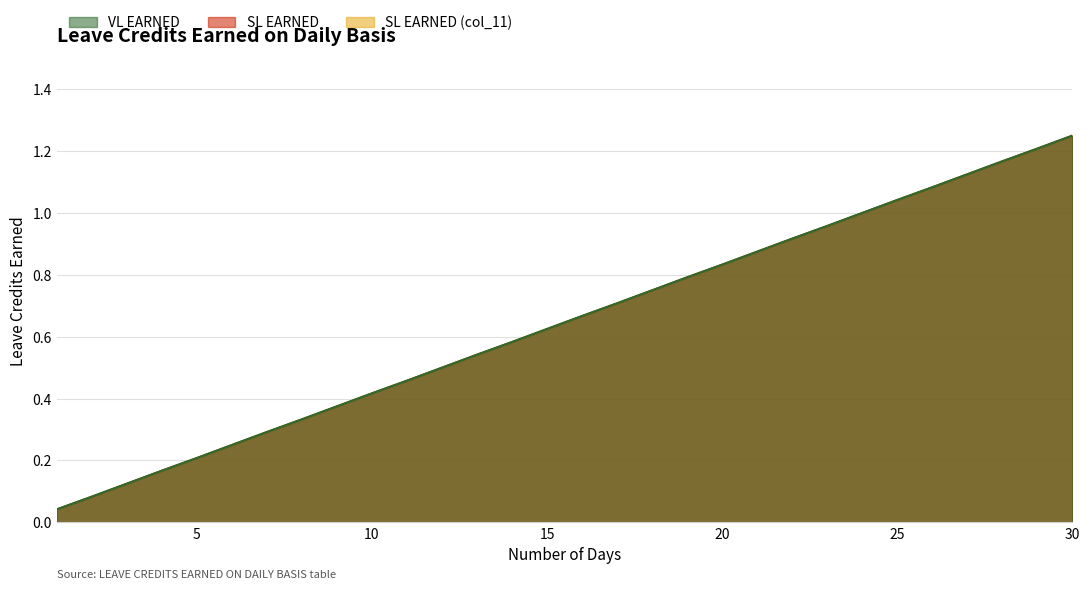

What is the difference between the maximum and minimum values in the SL EARNED (col_11) series?

1.2